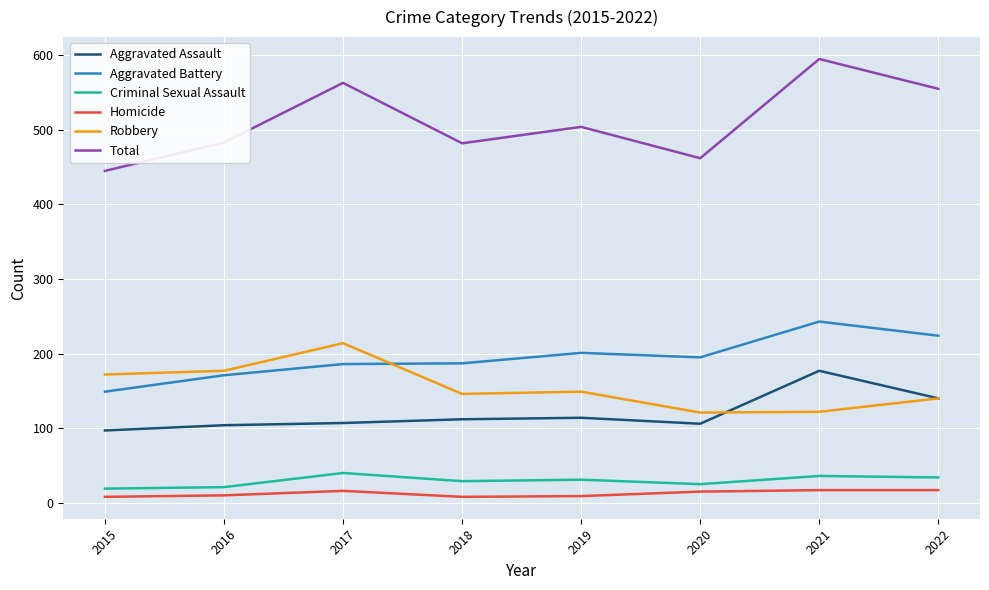

True or false: Aggravated Battery and Total cross at least once.

False